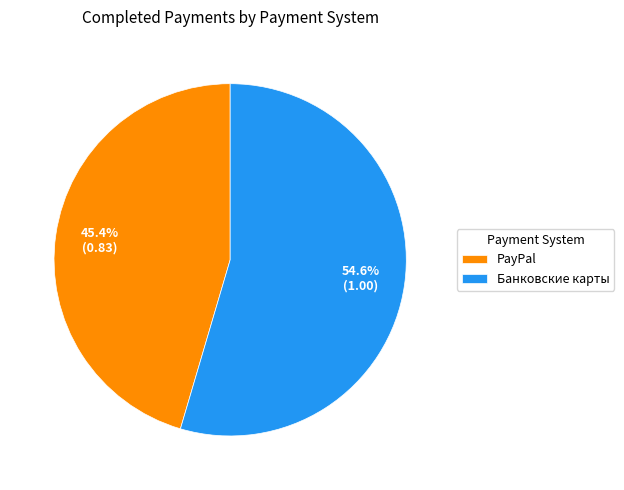

The PayPal slice represents 45% of the pie. True or false?

True